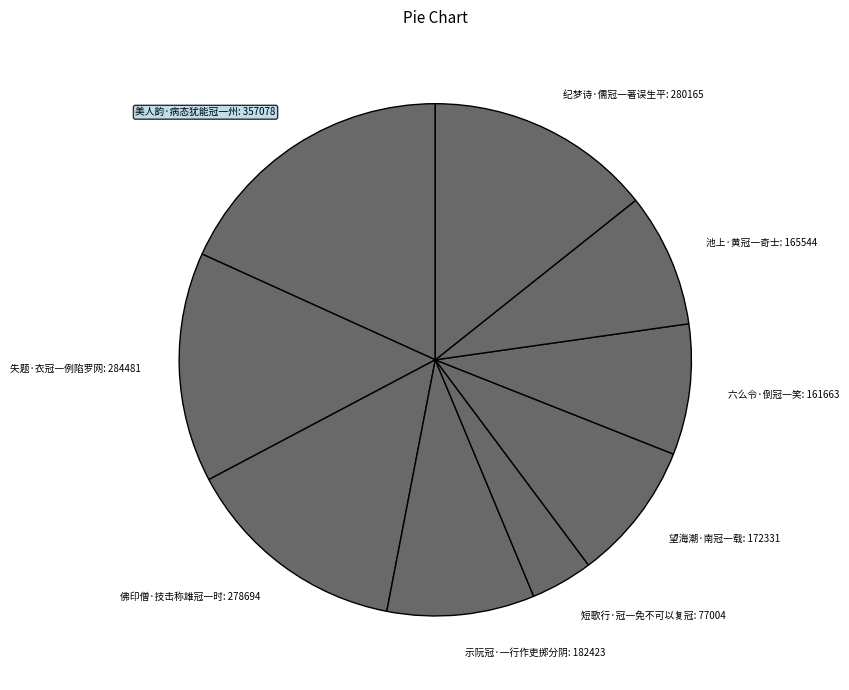

Is the sum of 佛印僧·技击称雄冠一时: 278694 and 美人韵·病态犹能冠一州: 357078 greater than half?

No